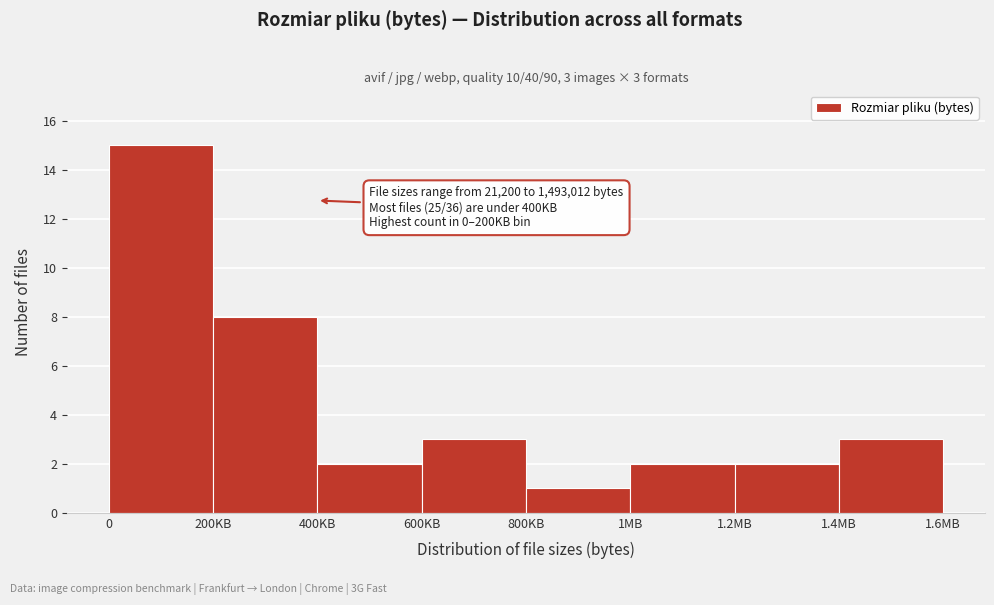

Reading left to right, transcribe all the data shown in this chart.

15	8	2	3	1	2	2	3